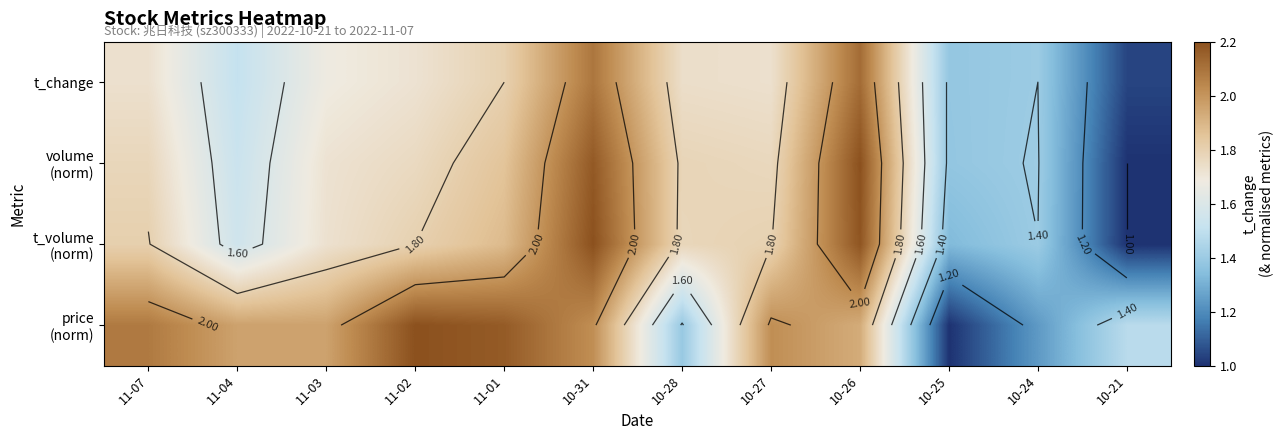

What is the total value across all series at 11-04?

6.6